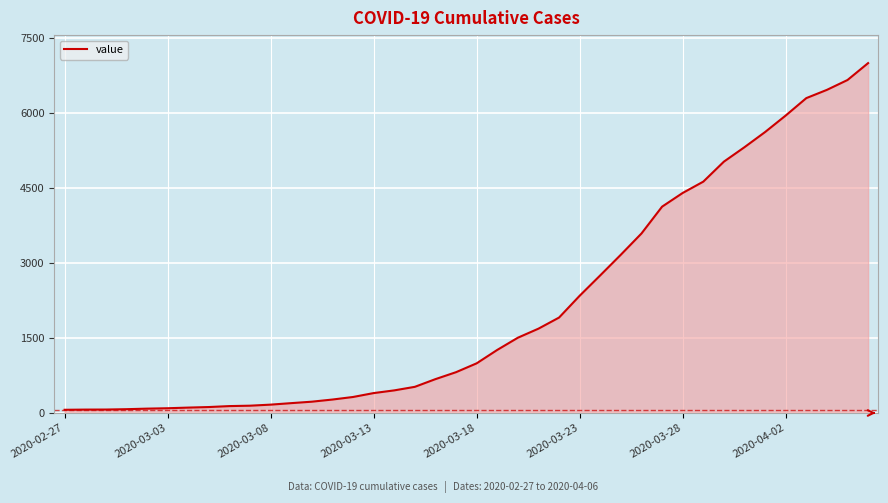

What is the difference between the second highest and second lowest values?

6589